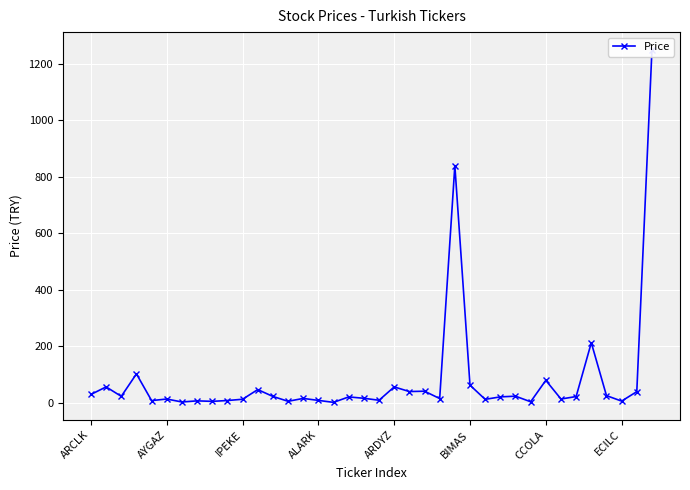

What is the difference between the second highest and second lowest values?

836.6